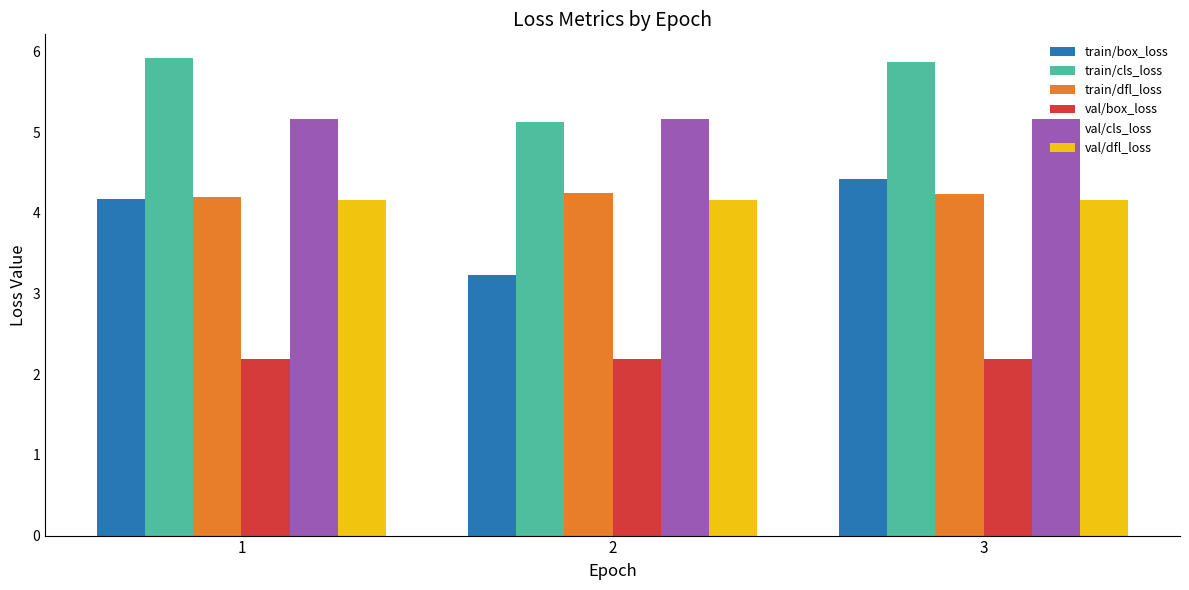

What is the highest value of the val/dfl_loss series?

4.2